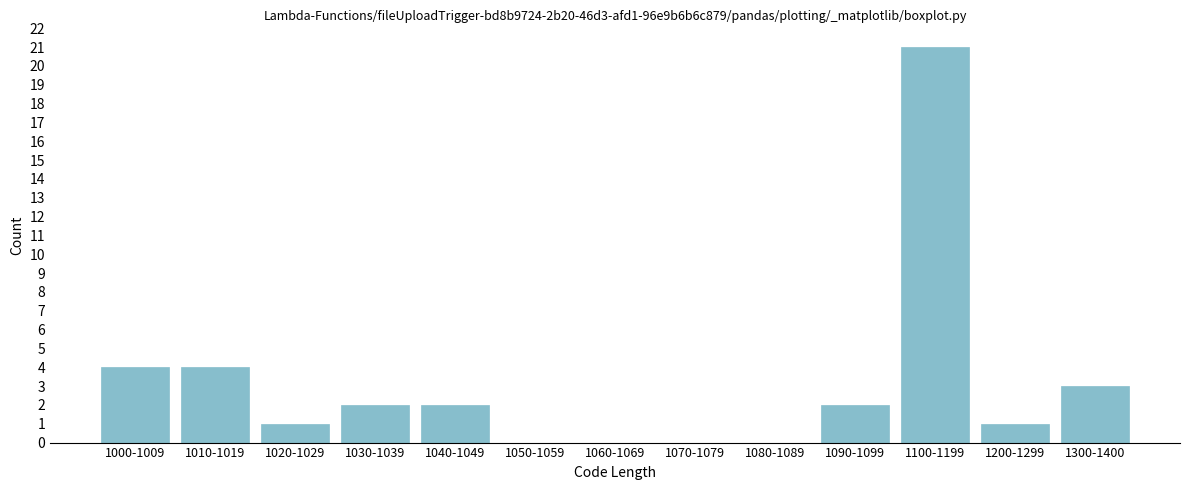

Reading right to left, transcribe all the data shown in this chart.

1300-1400=3	1200-1299=1	1100-1199=21	1090-1099=2	1080-1089=0	1070-1079=0	1060-1069=0	1050-1059=0	1040-1049=2	1030-1039=2	1020-1029=1	1010-1019=4	1000-1009=4